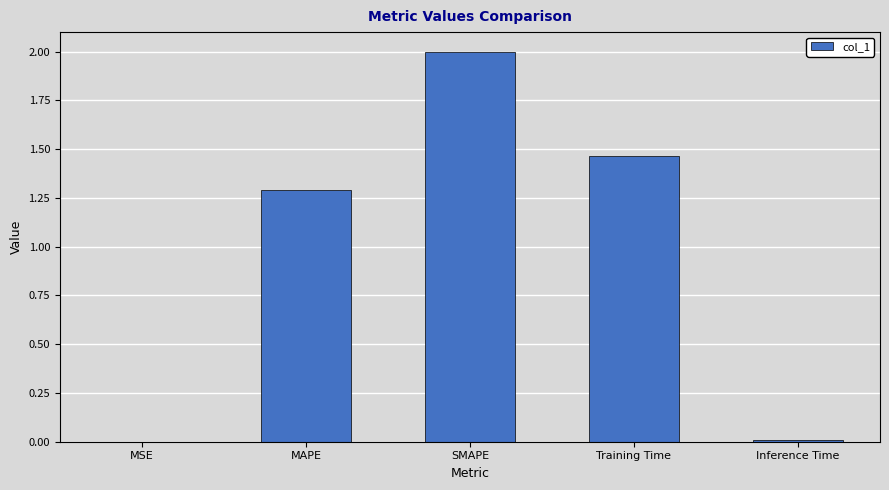

Are the bars horizontal?

No